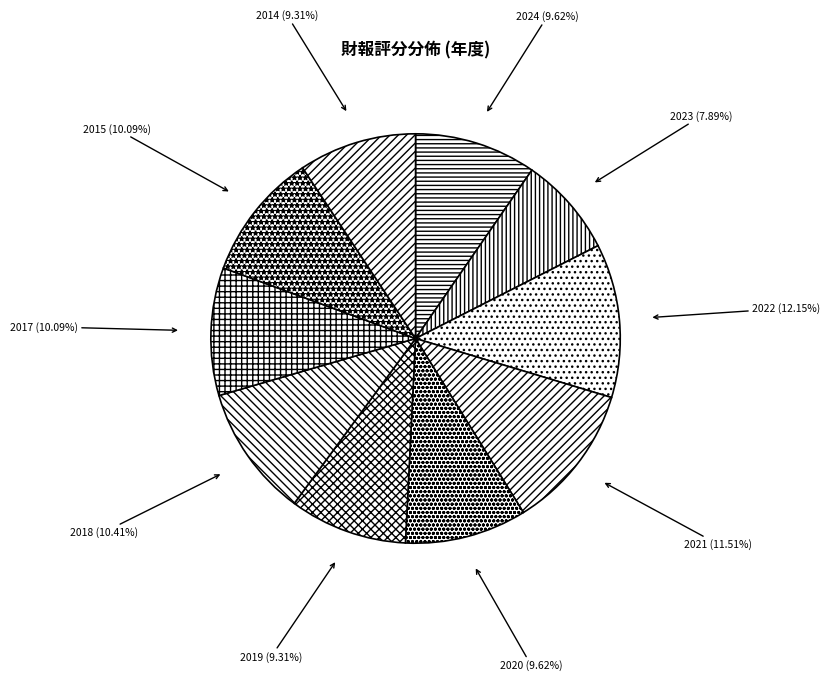

What percentage is the 2017 slice, to the nearest percent?

10%